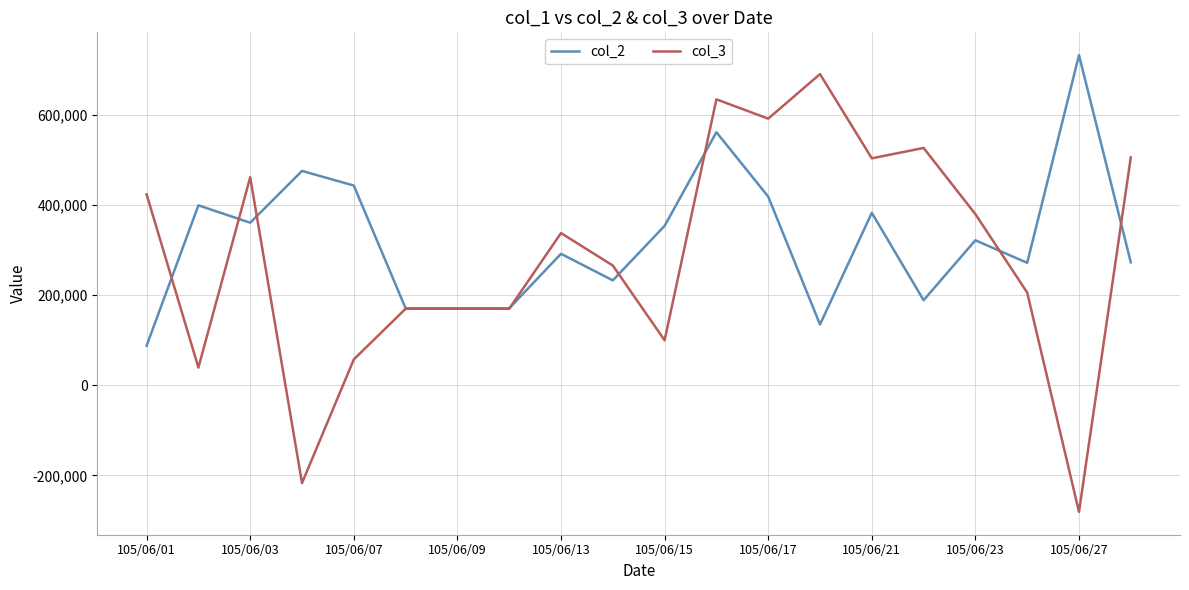

What is the smallest value displayed?

-281000